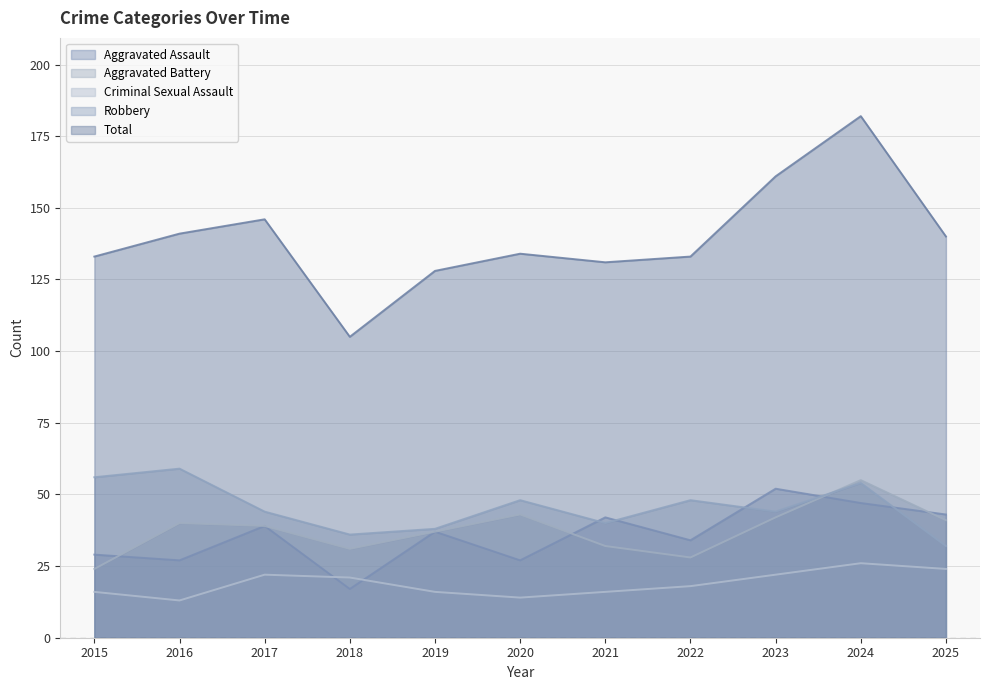

What is the sum of all Total values?

1534